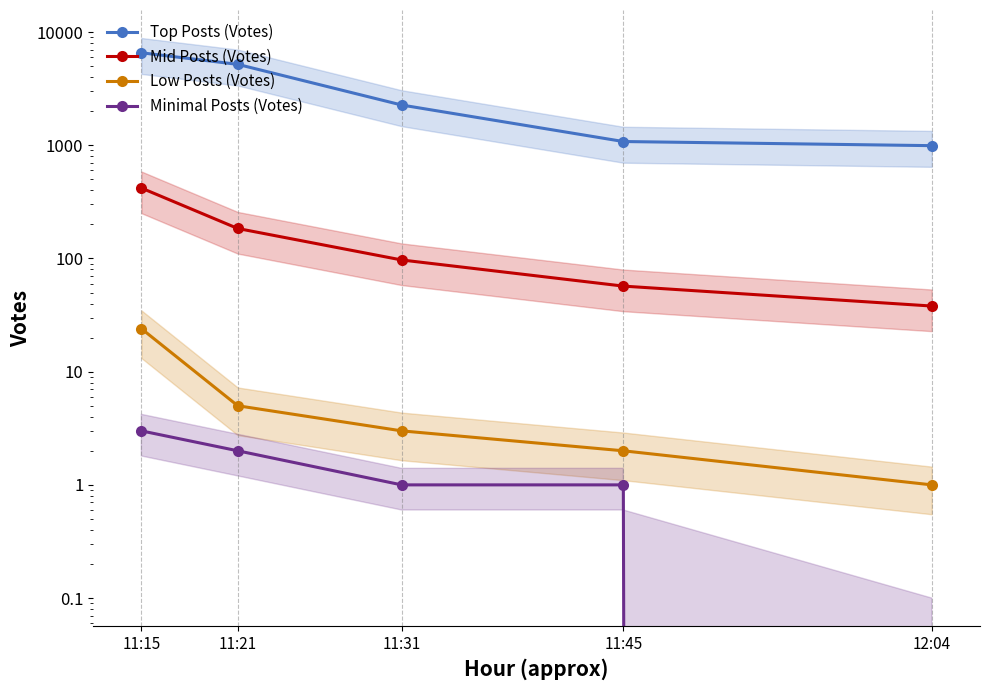

How many values in the Mid Posts (Votes) series are below 97?

2